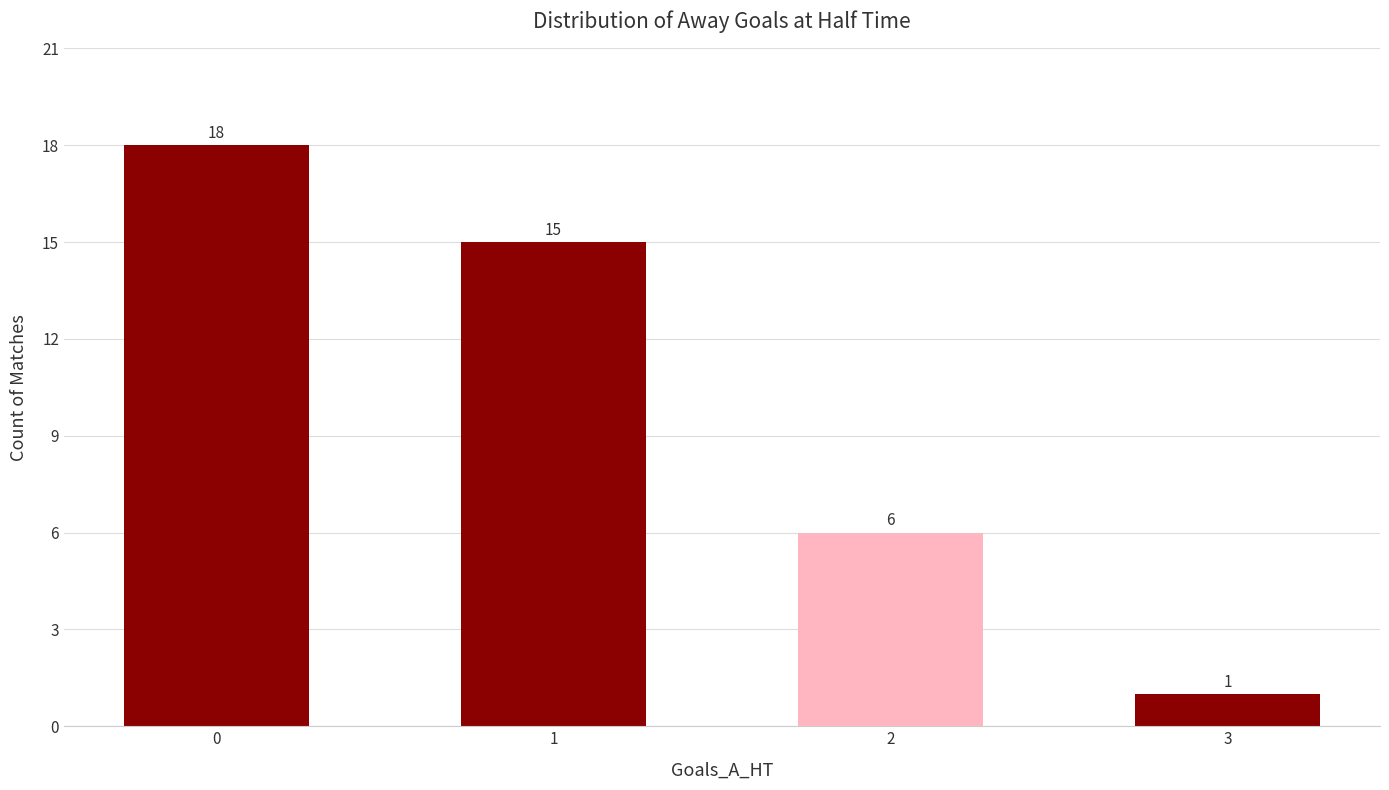

Rank the categories by value from highest to lowest.

0, 1, 2, 3